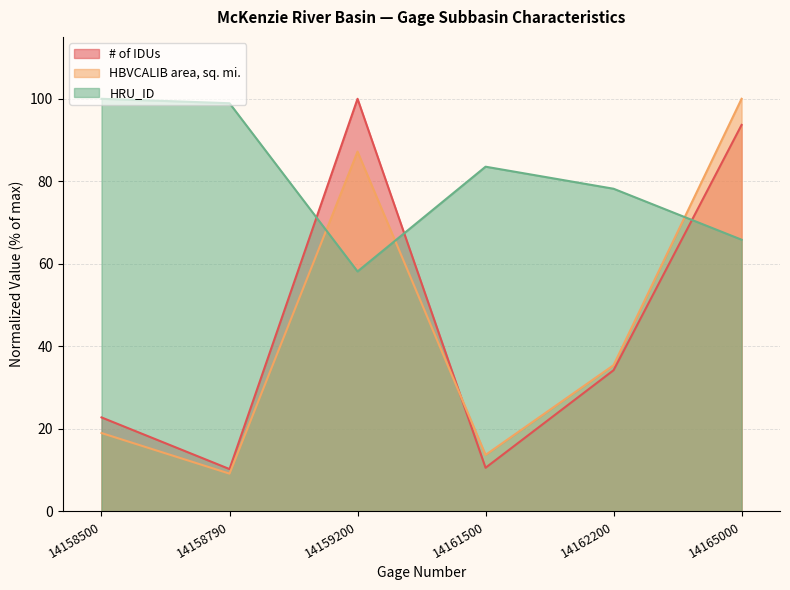

What is the value of the HRU_ID point at the 4th from the left?

83.5